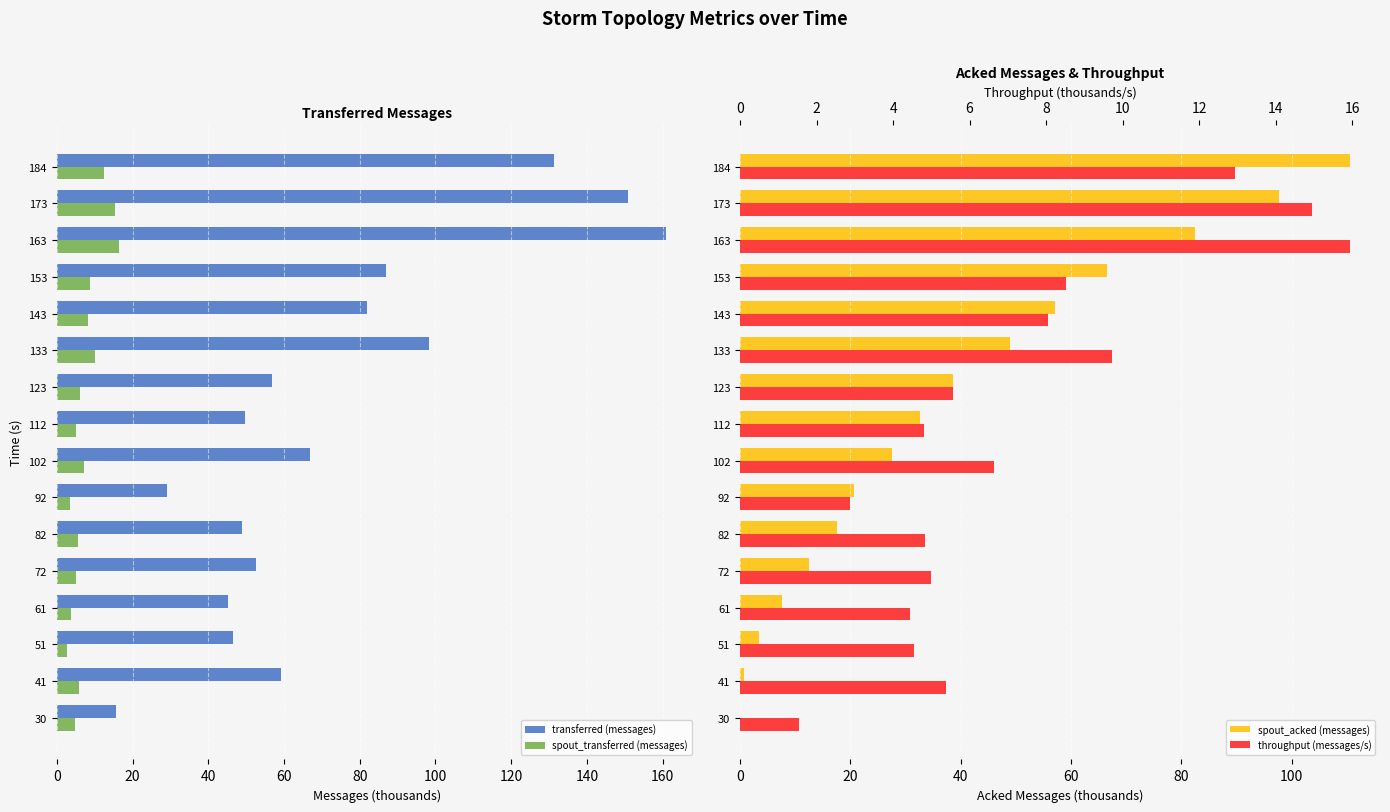

What is the difference between the second highest and minimum values in the transferred (messages) series?

135.2